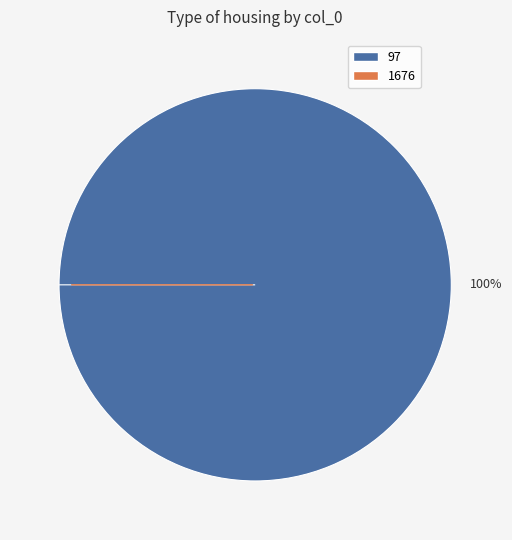

Is 97 the majority of the pie?

Yes